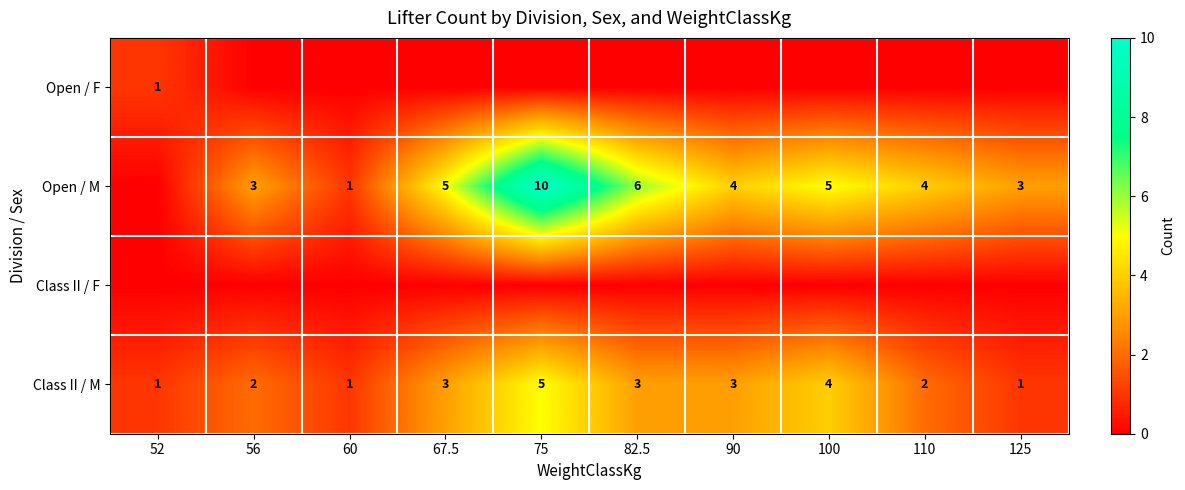

The Open / M series shows 5 at 56. True or false?

False